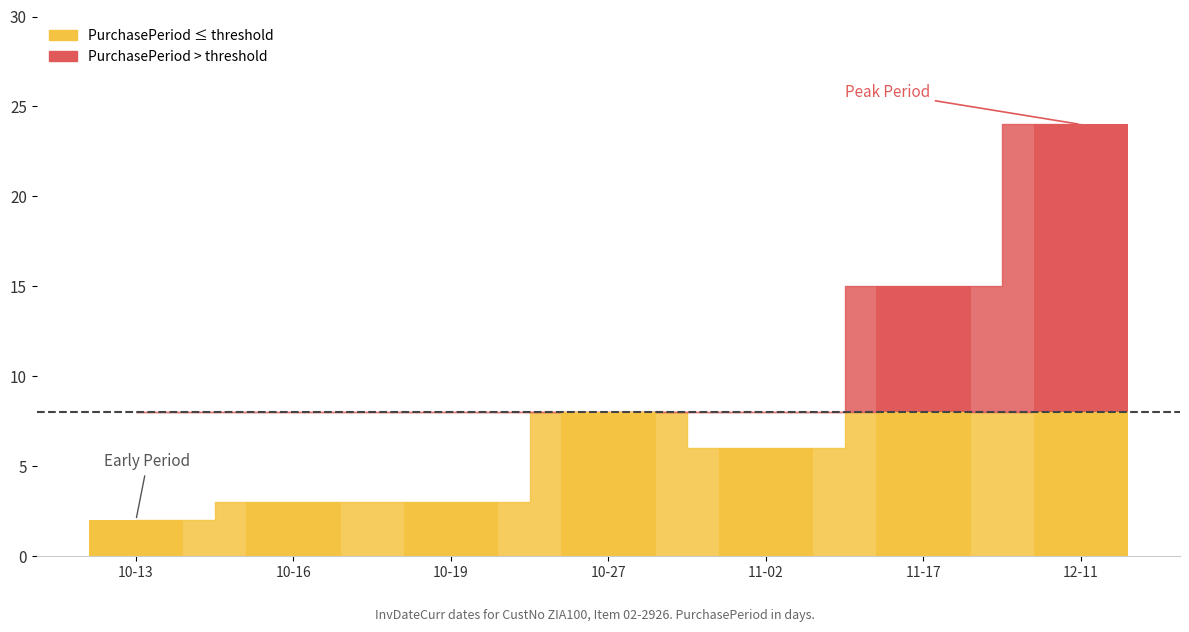

Approximately how many times larger is the value at 2017-11-17 compared to 2017-10-13?

7.5